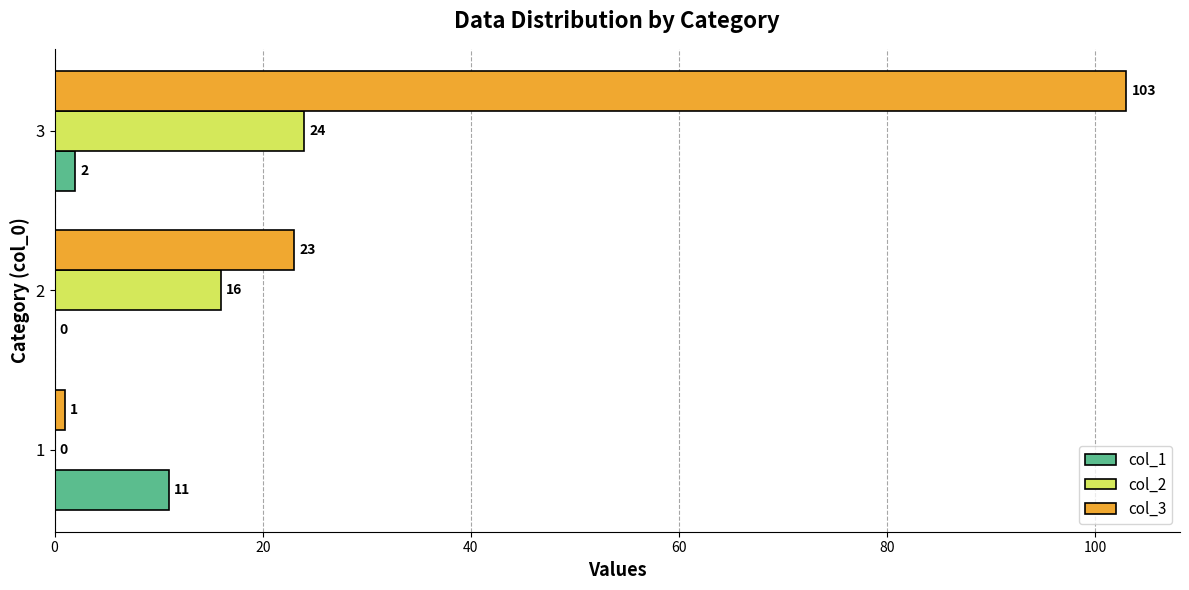

Between 1 and 3, which series saw the biggest shift?

col_3